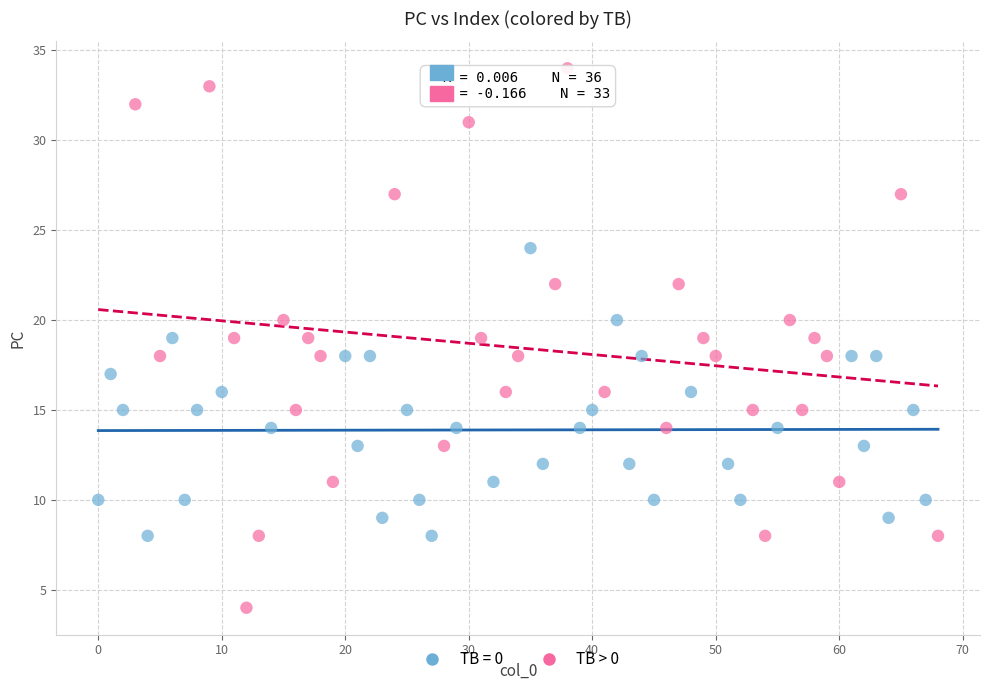

Which series reaches the minimum Y coordinate?

TB > 0